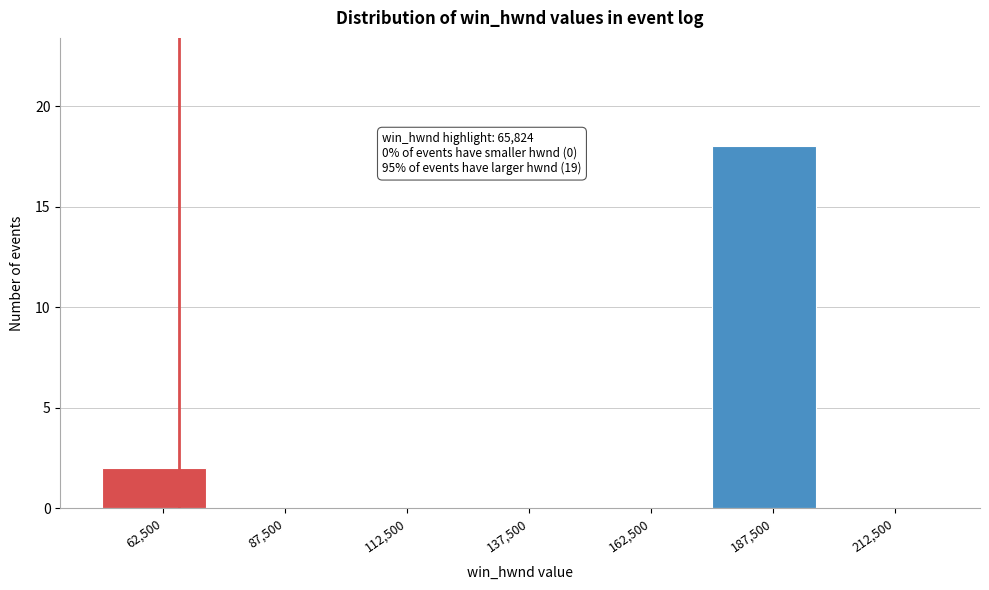

Which range on the x-axis has the tallest bar?

175000 to 200000